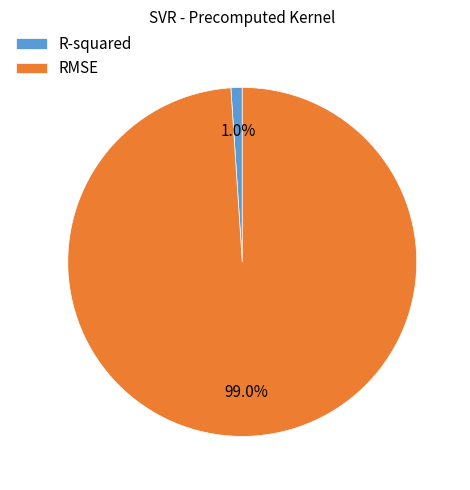

What is the total percentage of RMSE and R-squared?

100.0%